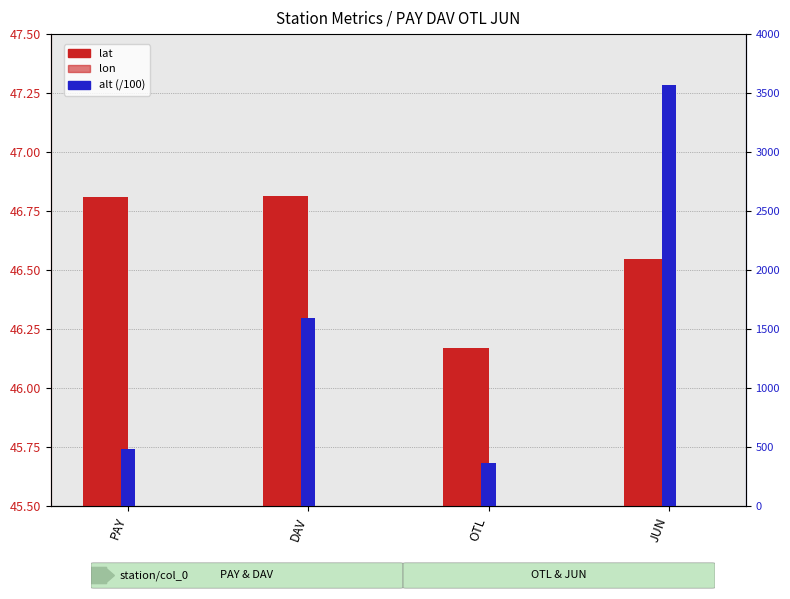

Is it true that alt (/100) equals 35.7 at JUN?

True